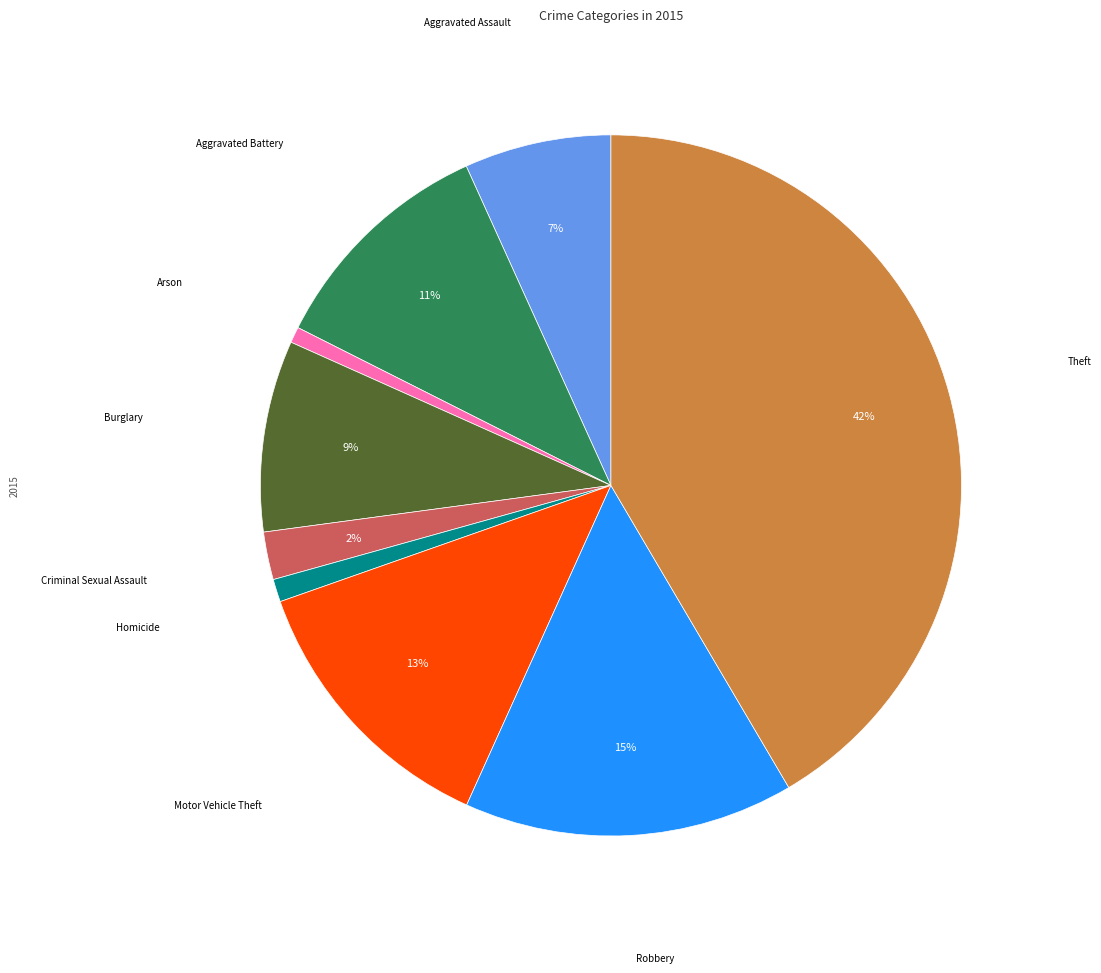

Does any single category account for the majority?

No